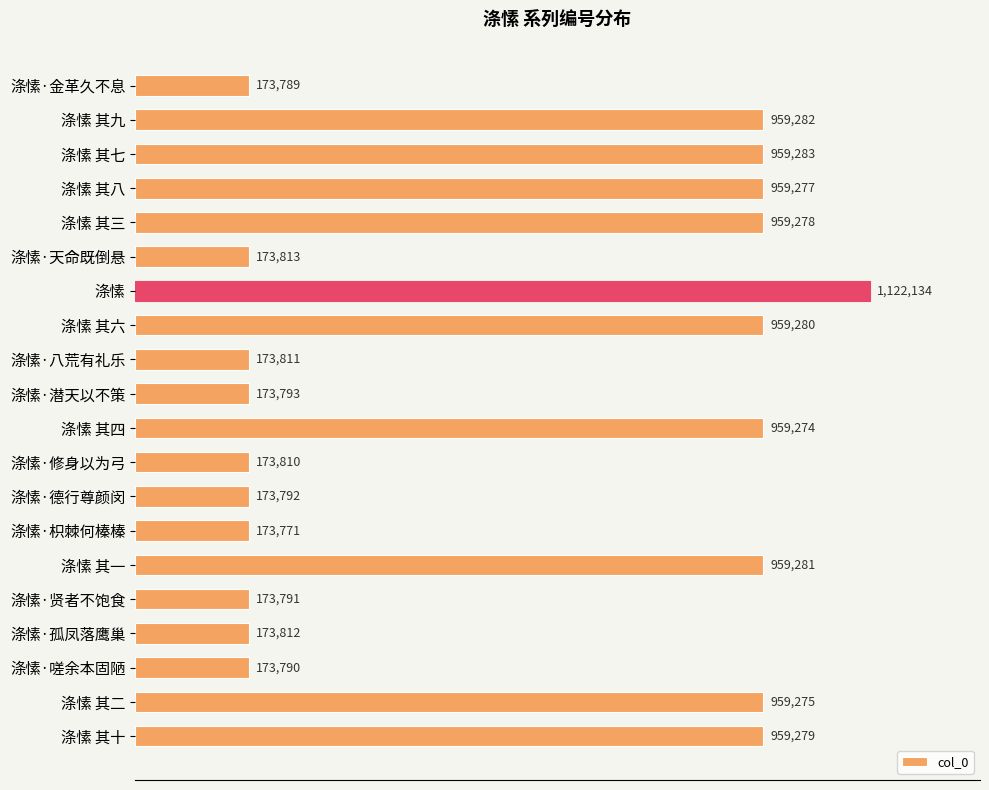

Rank the categories by value from lowest to highest.

涤愫·枳棘何榛榛, 涤愫·金革久不息, 涤愫·嗟余本固陋, 涤愫·贤者不饱食, 涤愫·德行尊颜闵, 涤愫·潜天以不策, 涤愫·修身以为弓, 涤愫·八荒有礼乐, 涤愫·孤凤落鹰巢, 涤愫·天命既倒悬, 涤愫 其四, 涤愫 其二, 涤愫 其八, 涤愫 其三, 涤愫 其十, 涤愫 其六, 涤愫 其一, 涤愫 其九, 涤愫 其七, 涤愫